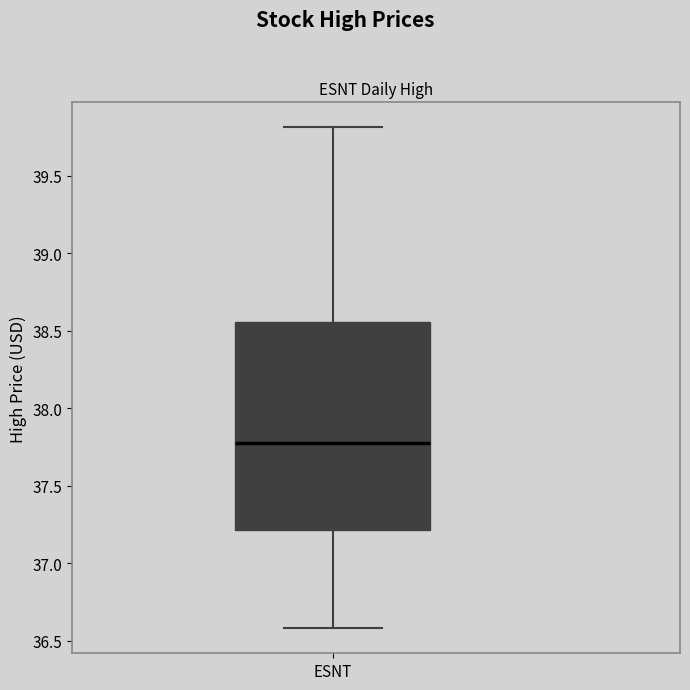

Where does the median line of the box for ESNT sit on the y-axis? The values are not printed on the chart, so give them approximately, as read against the axis.

37.80